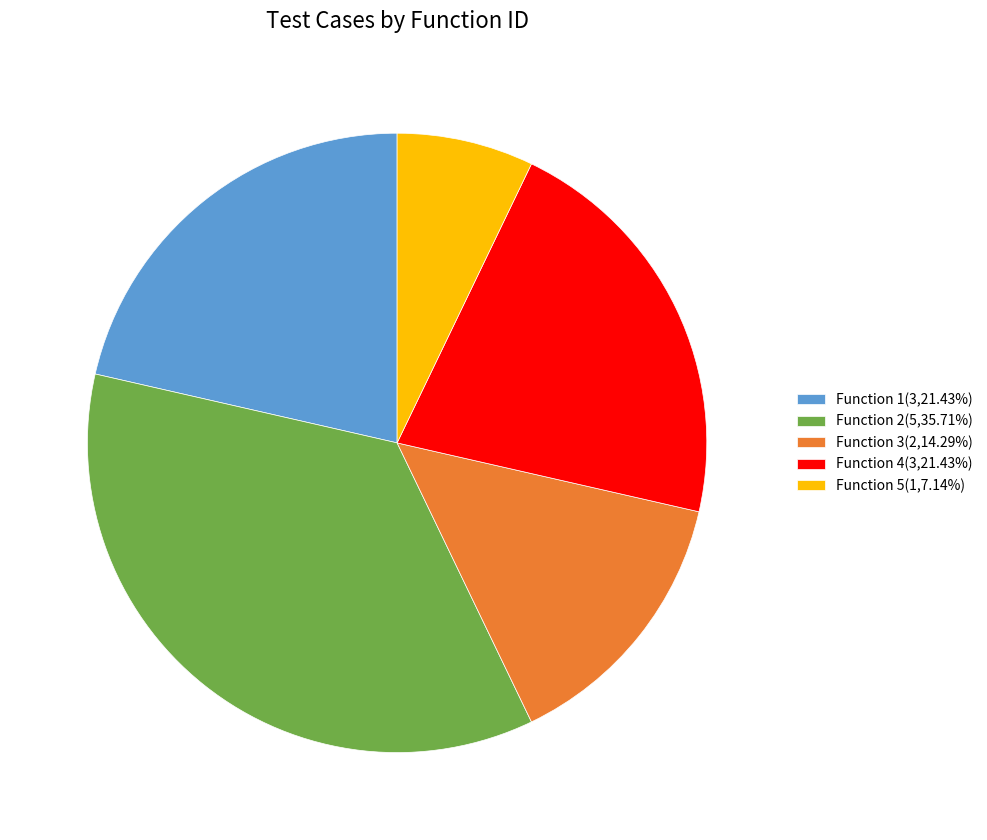

How many slices are in this pie chart?

5